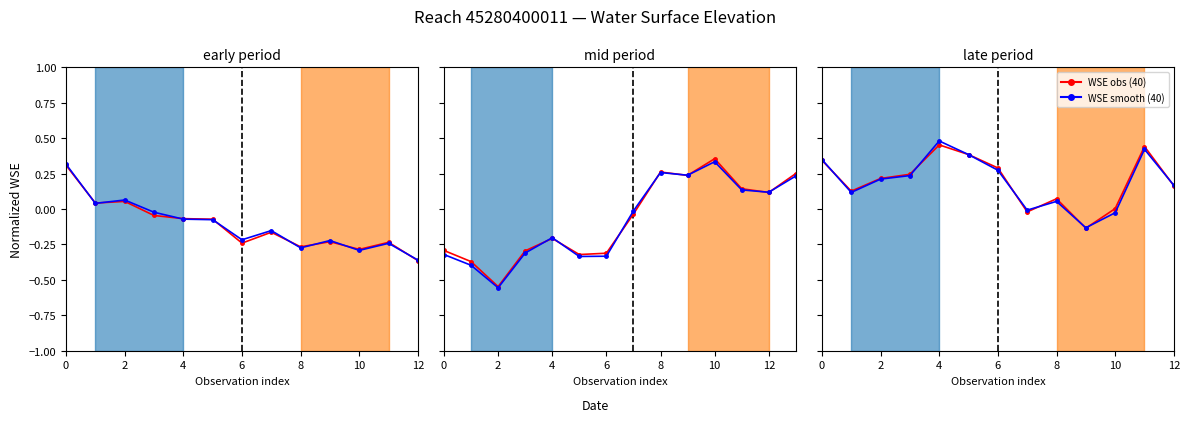

Which series ends up on top after the final intersection of WSE smooth (40) and WSE obs (40)?

WSE smooth (40)